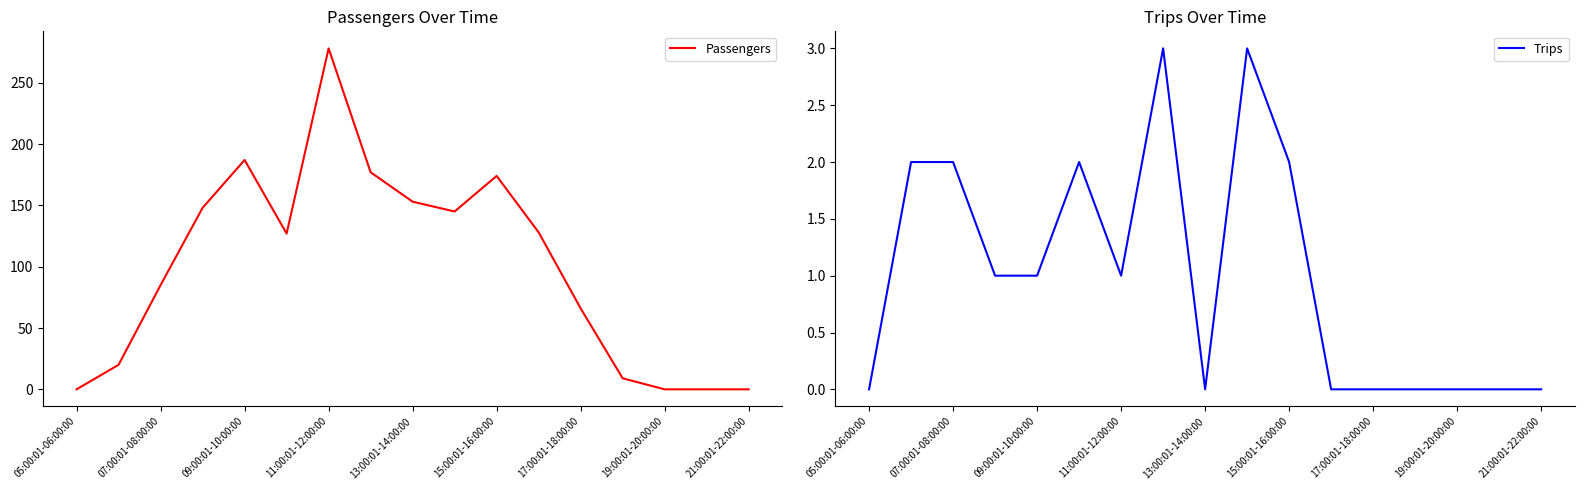

What is the maximum value for Passengers?

278